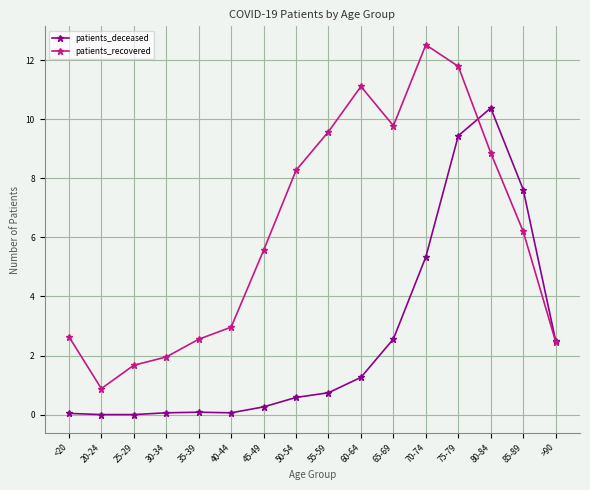

What is the label of the 2nd point from the left?

20-24